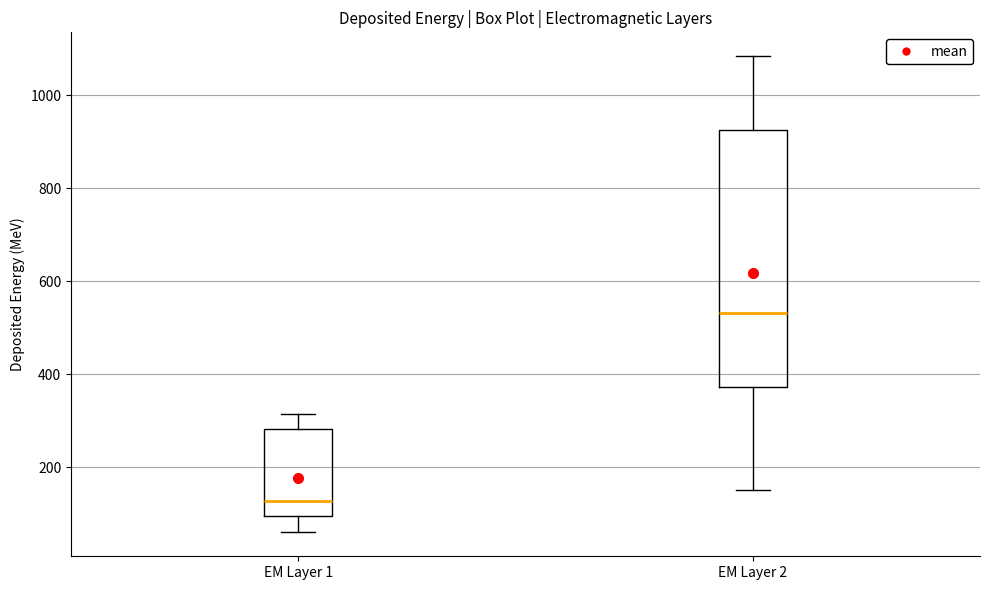

Comparing the boxes themselves (not the whiskers), which one is the tallest?

EM Layer 2